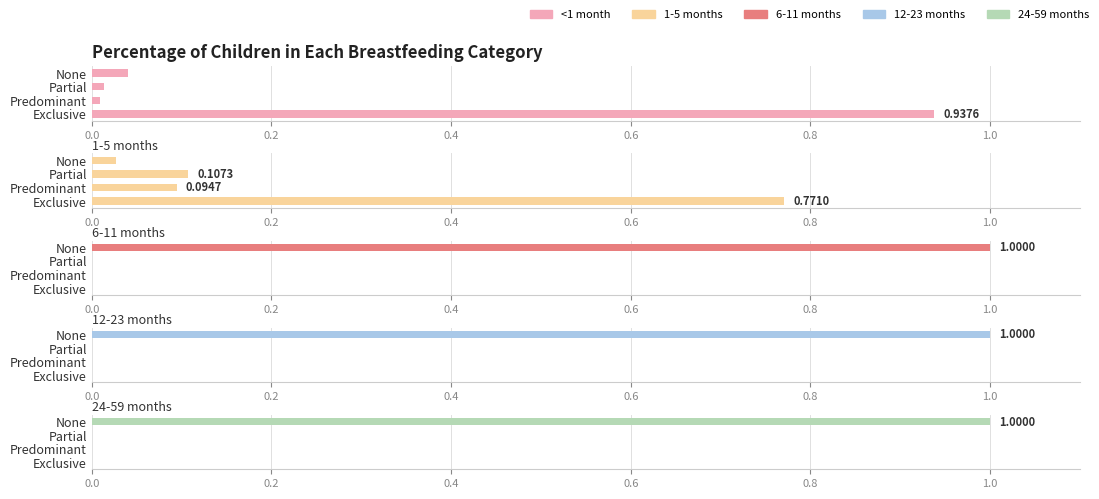

What are all the series names shown in the legend?

<1 month, 1-5 months, 6-11 months, 12-23 months, 24-59 months